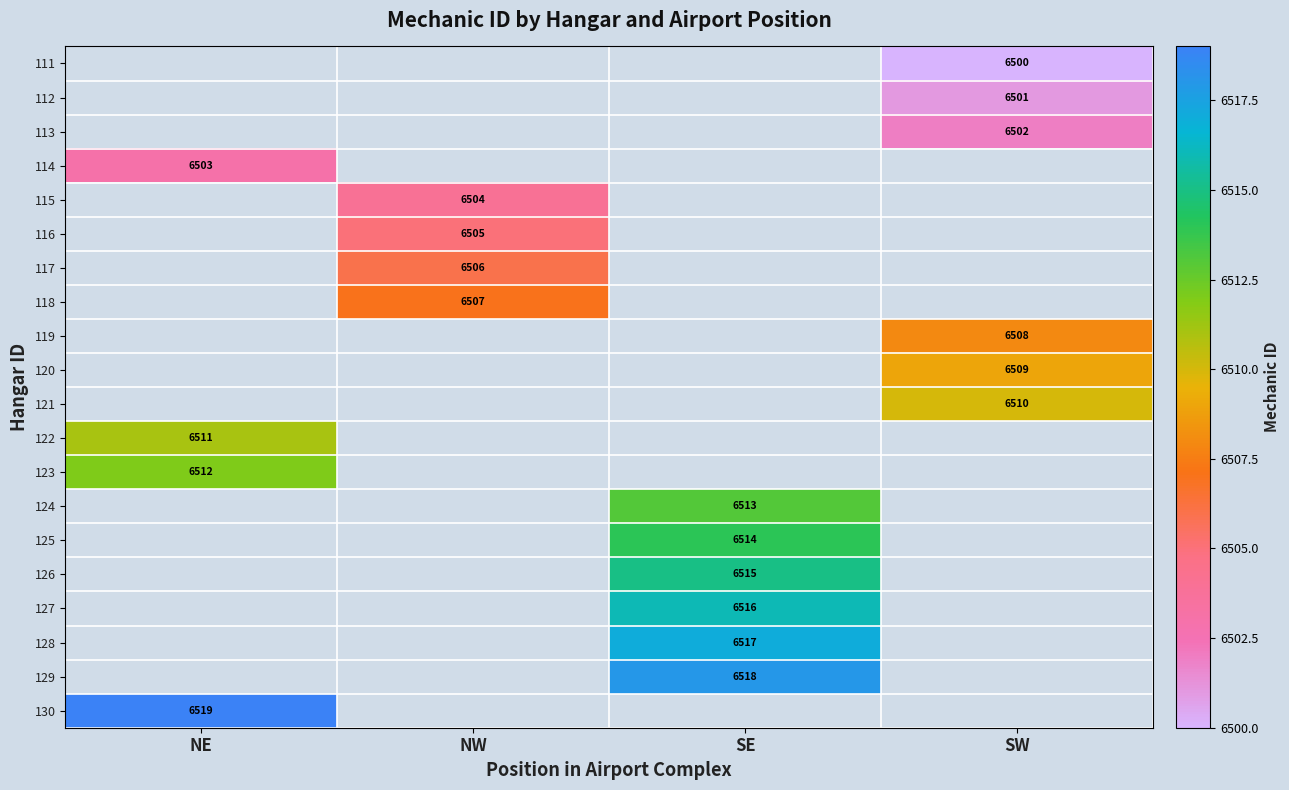

List the series in order of their overall mean, lowest first.

111, 112, 113, 114, 115, 116, 117, 118, 119, 120, 121, 122, 123, 124, 125, 126, 127, 128, 129, 130